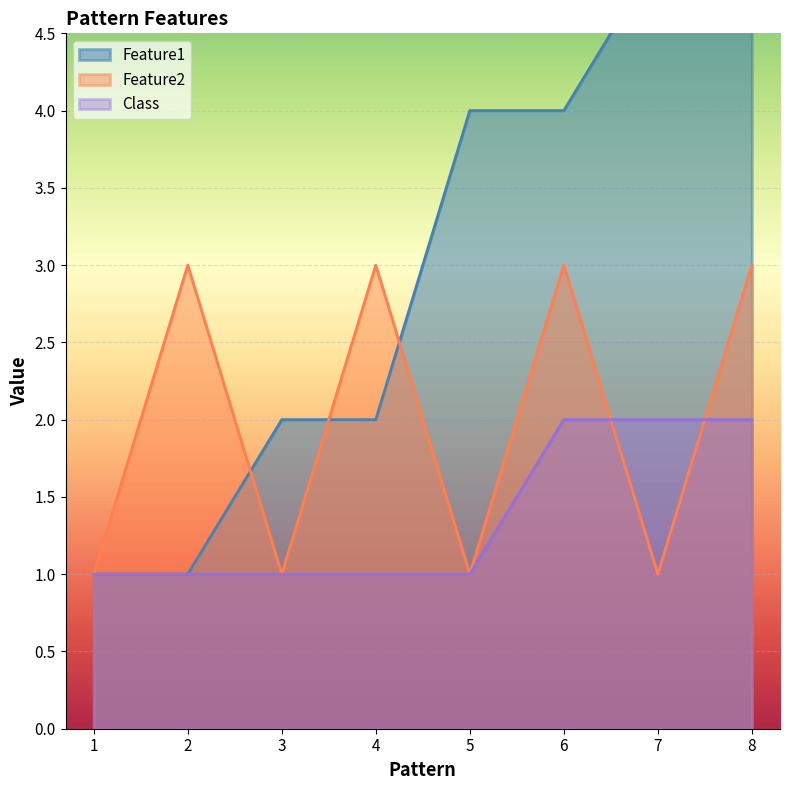

Which series has the largest total across all categories?

Feature1